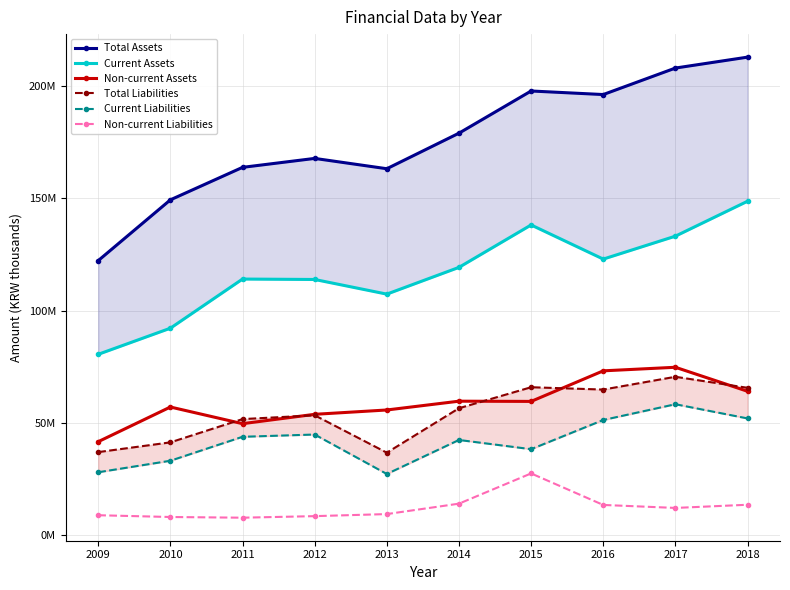

What is the highest value of the Non-current Liabilities series?

27585510